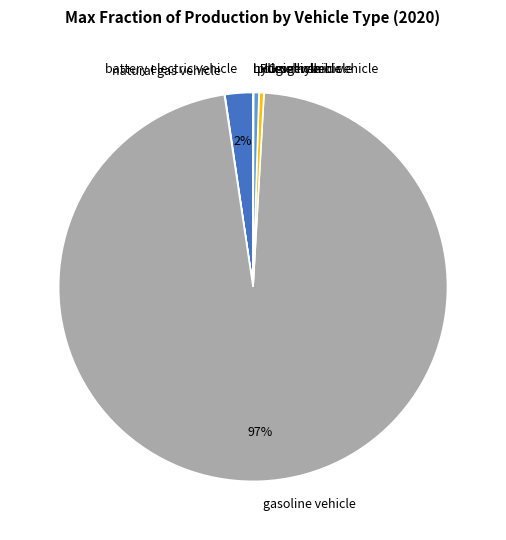

To the nearest percent, what is the average slice percentage?

14%